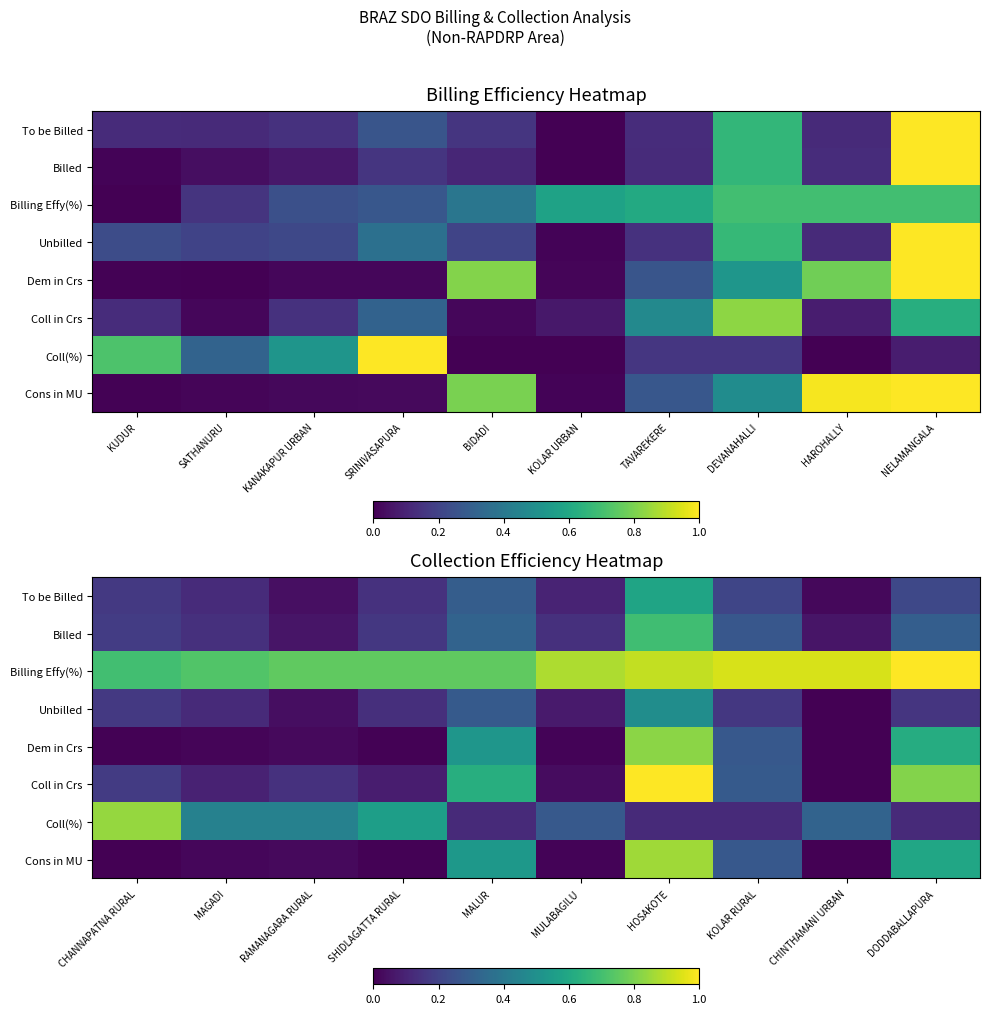

Which series changed the most between MALUR and HOSAKOTE?

Coll in Crs